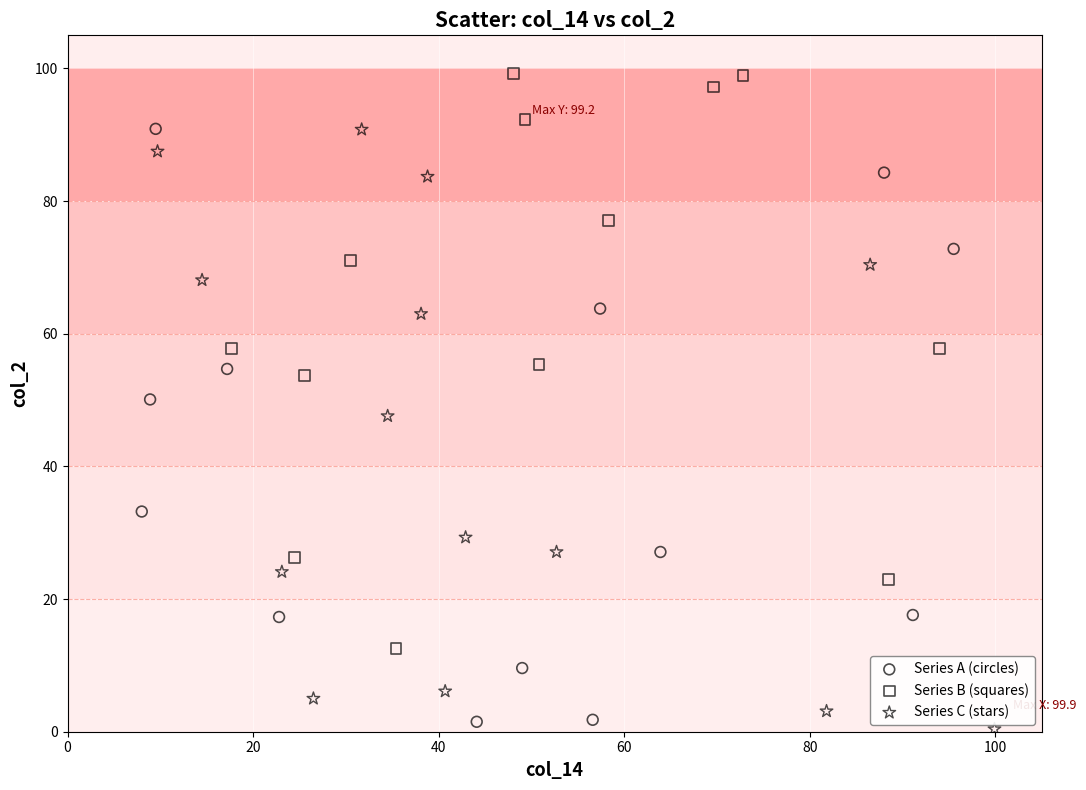

Which series contains the highest Y value?

Series B (squares)